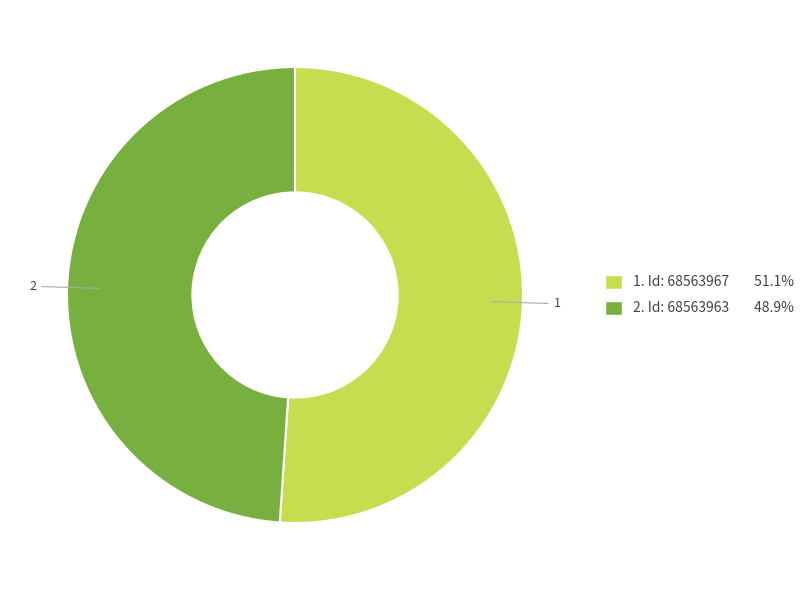

Is there any slice that represents more than half of the pie?

Yes